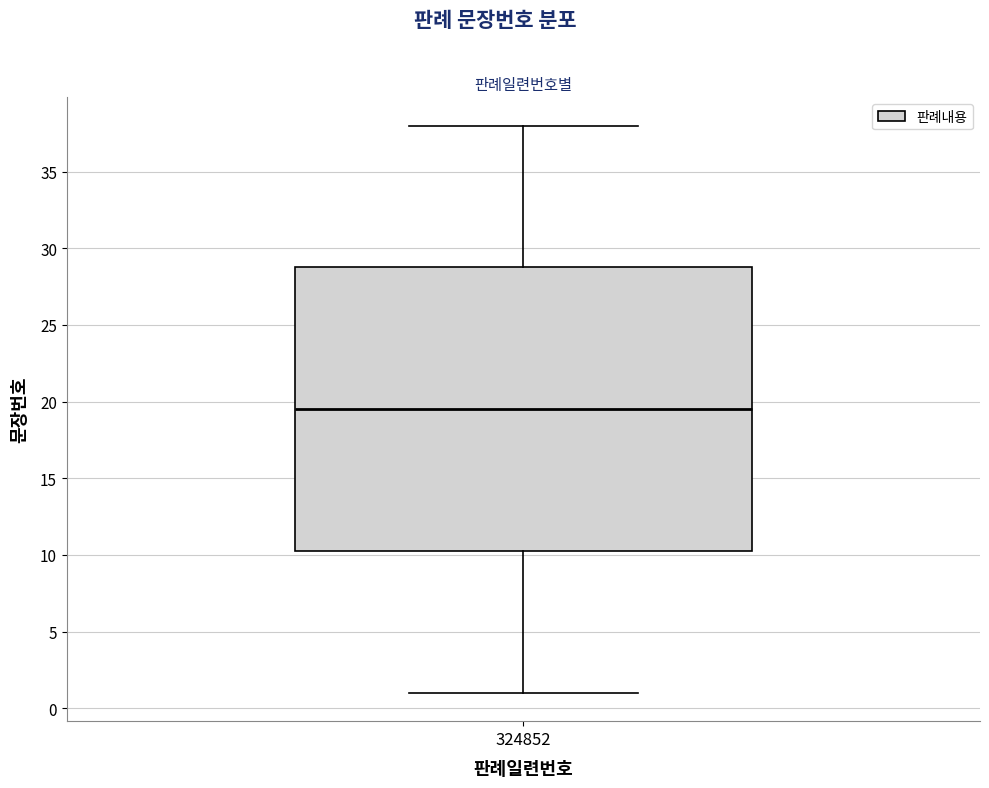

Read this box plot against the y-axis: the position of the median line, the range covered by the box, and the ends of both whiskers. The values are not printed on the chart, so give them approximately, as read against the axis.

median 19.5, box 10.5 to 29.0, whiskers 1.0 to 38.0